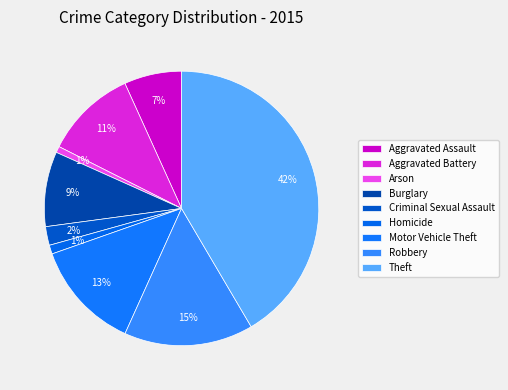

To the nearest percent, what portion does Criminal Sexual Assault represent?

2%